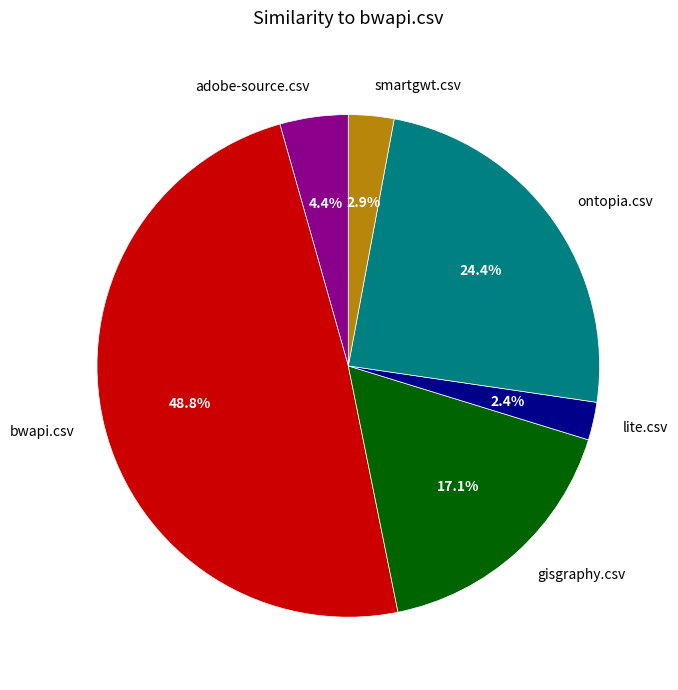

Between ontopia.csv and smartgwt.csv, which is larger?

ontopia.csv